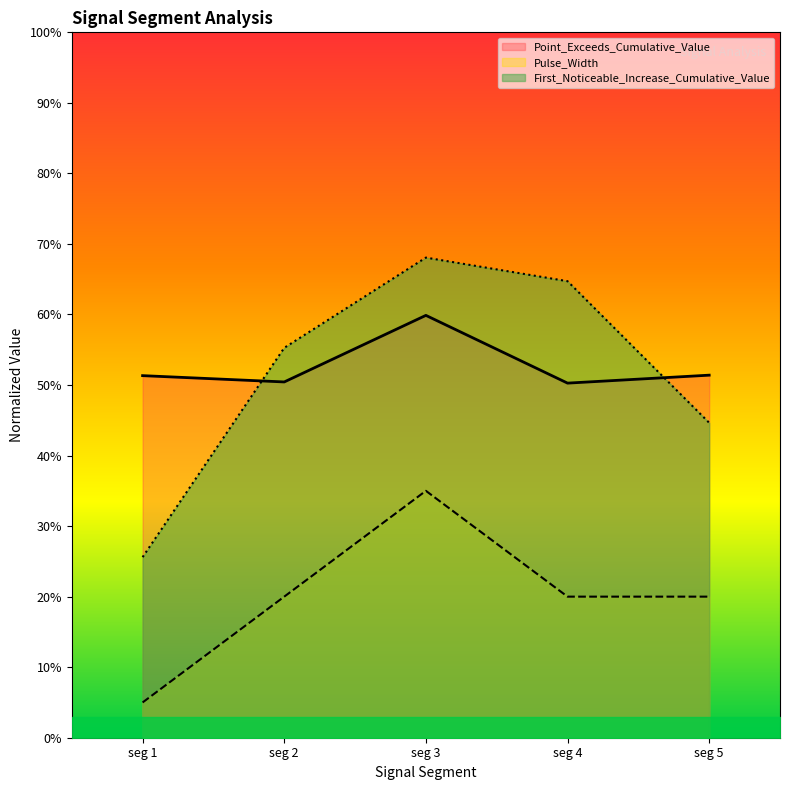

At which label does First_Noticeable_Increase_Cumulative_Value reach its minimum?

seg 1